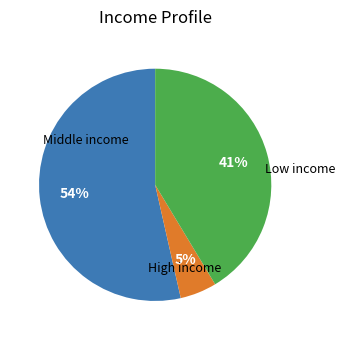

To the nearest percent, what is the combined percentage of Low income and High income?

46%